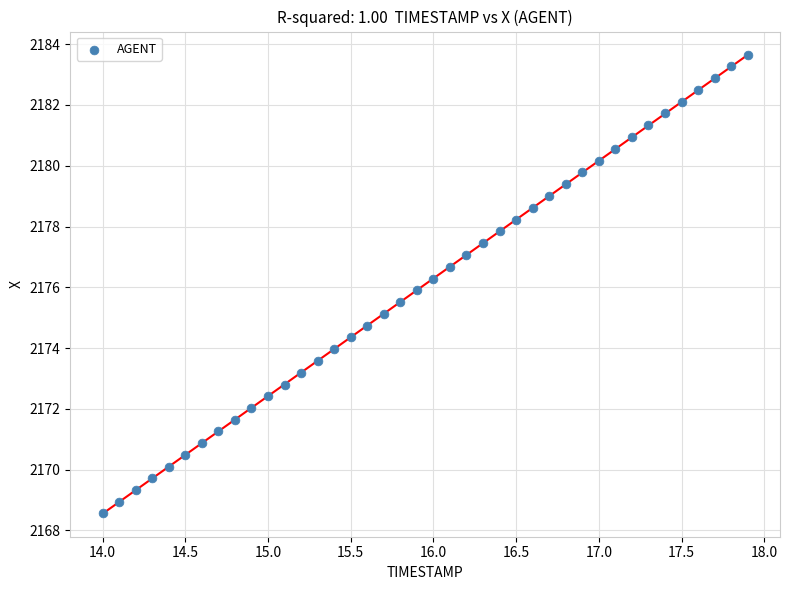

What is the range of Y values (max minus min)?

15.1